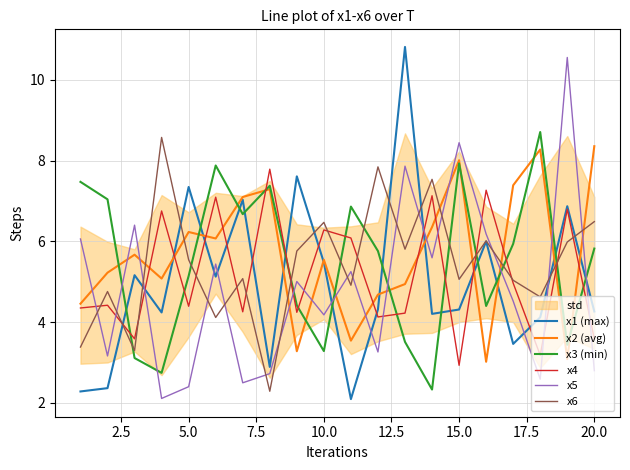

Rank the series by their maximum value, from highest to lowest.

x1 (max), x5, x3 (min), x6, x2 (avg), x4